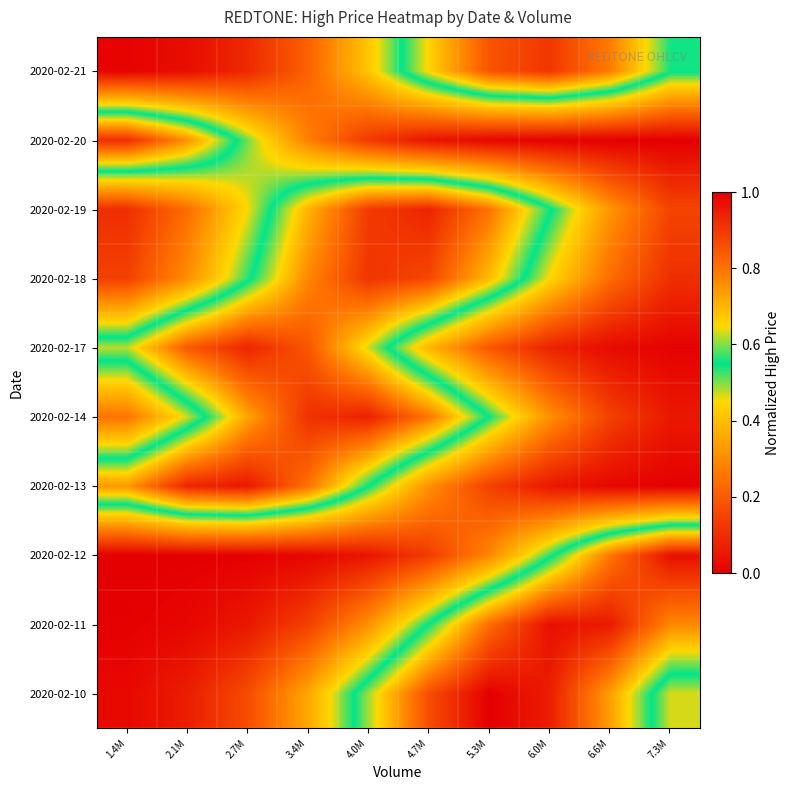

Reading left to right, what are all the values shown in this chart?

2020-02-10: 1.4M=0.0	2.1M=0.1	2.7M=0.2	3.4M=0.4	4.0M=0.6	4.7M=0.9	5.3M=1.0	6.0M=0.9	6.6M=0.7	7.3M=0.5
2020-02-11: 1.4M=0.0	2.1M=0.0	2.7M=0.1	3.4M=0.1	4.0M=0.3	4.7M=0.6	5.3M=0.8	6.0M=1.0	6.6M=1.0	7.3M=0.8
2020-02-12: 1.4M=0.0	2.1M=0.0	2.7M=0.0	3.4M=0.0	4.0M=0.0	4.7M=0.1	5.3M=0.3	6.0M=0.5	6.6M=0.8	7.3M=1.0
2020-02-13: 1.4M=0.7	2.1M=0.9	2.7M=1.0	3.4M=0.8	4.0M=0.6	4.7M=0.3	5.3M=0.1	6.0M=0.1	6.6M=0.0	7.3M=0.0
2020-02-14: 1.4M=0.3	2.1M=0.5	2.7M=0.7	3.4M=0.9	4.0M=0.9	4.7M=0.8	5.3M=0.5	6.0M=0.3	6.6M=0.1	7.3M=0.1
2020-02-17: 1.4M=0.6	2.1M=0.8	2.7M=0.9	3.4M=0.8	4.0M=0.6	4.7M=0.4	5.3M=0.2	6.0M=0.1	6.6M=0.0	7.3M=0.0
2020-02-18: 1.4M=0.1	2.1M=0.3	2.7M=0.5	3.4M=0.8	4.0M=0.9	4.7M=0.9	5.3M=0.7	6.0M=0.4	6.6M=0.2	7.3M=0.1
2020-02-19: 1.4M=0.1	2.1M=0.2	2.7M=0.5	3.4M=0.7	4.0M=0.9	4.7M=0.9	5.3M=0.8	6.0M=0.6	6.6M=0.3	7.3M=0.1
2020-02-20: 1.4M=0.9	2.1M=0.8	2.7M=0.5	3.4M=0.3	4.0M=0.1	4.7M=0.0	5.3M=0.0	6.0M=0.0	6.6M=0.0	7.3M=0.0
2020-02-21: 1.4M=0.0	2.1M=0.0	2.7M=0.1	3.4M=0.2	4.0M=0.4	4.7M=0.7	5.3M=0.9	6.0M=0.9	6.6M=0.8	7.3M=0.6